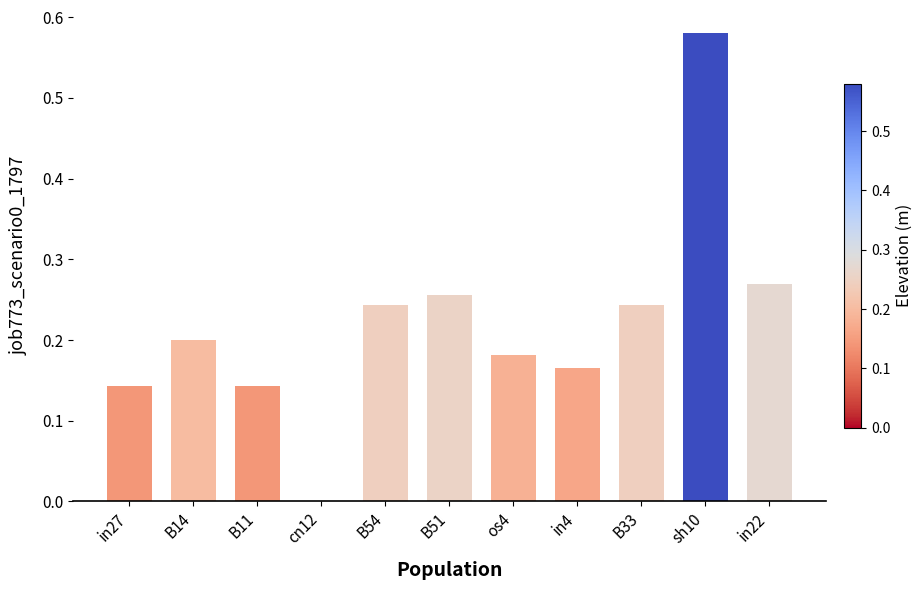

What is the change in value from in27 to in22?

+0.1